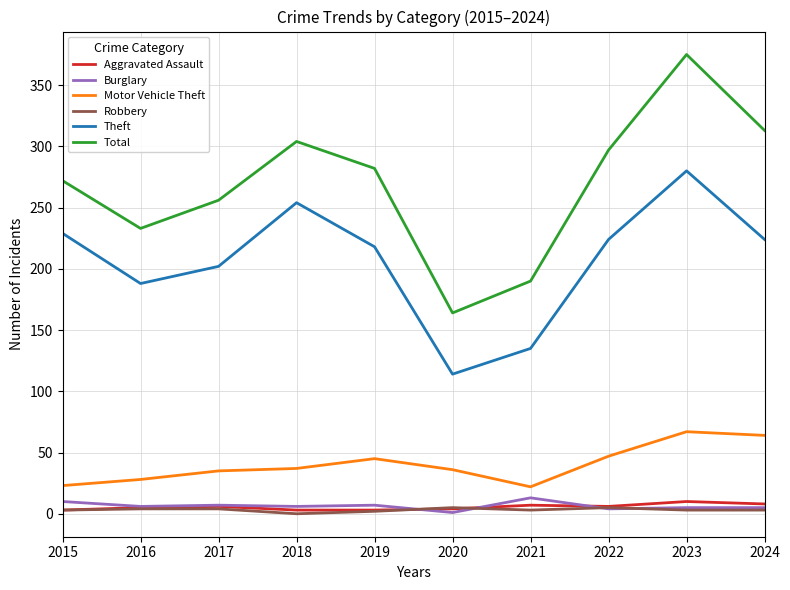

True or false: Total has more than 0 interior local peaks.

True